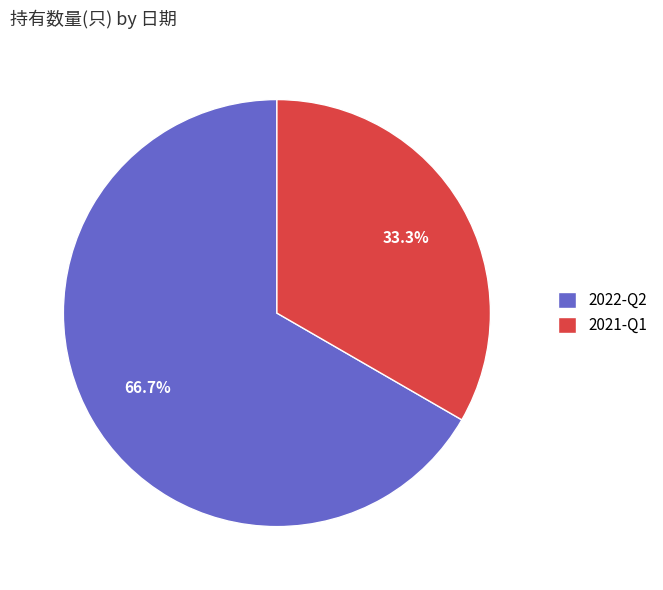

Is it true that 2022-Q2 is 67% of the pie?

True